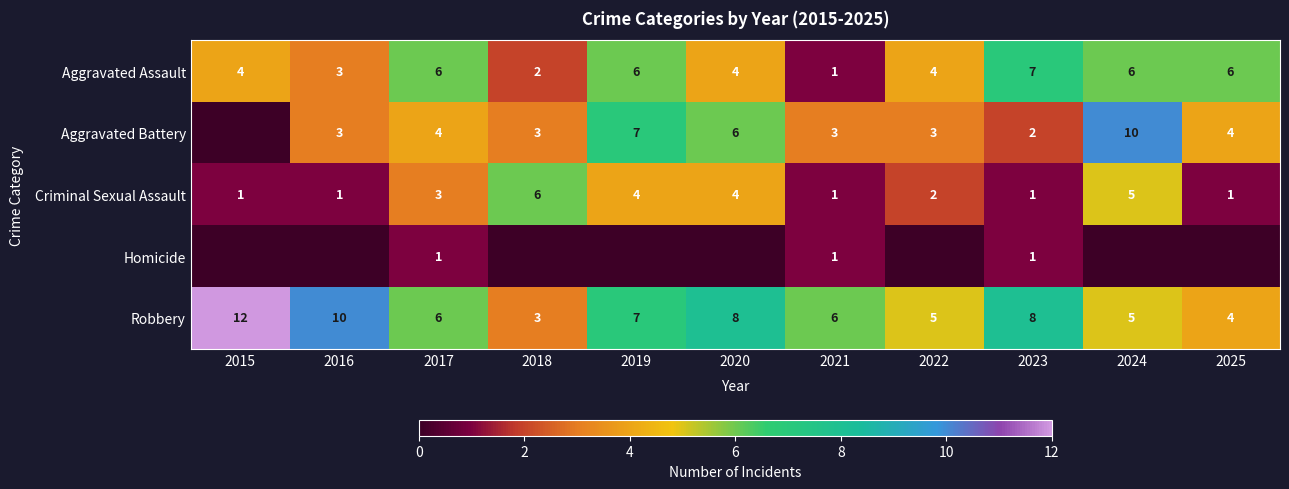

What is the difference between the highest and lowest values at 2021?

5